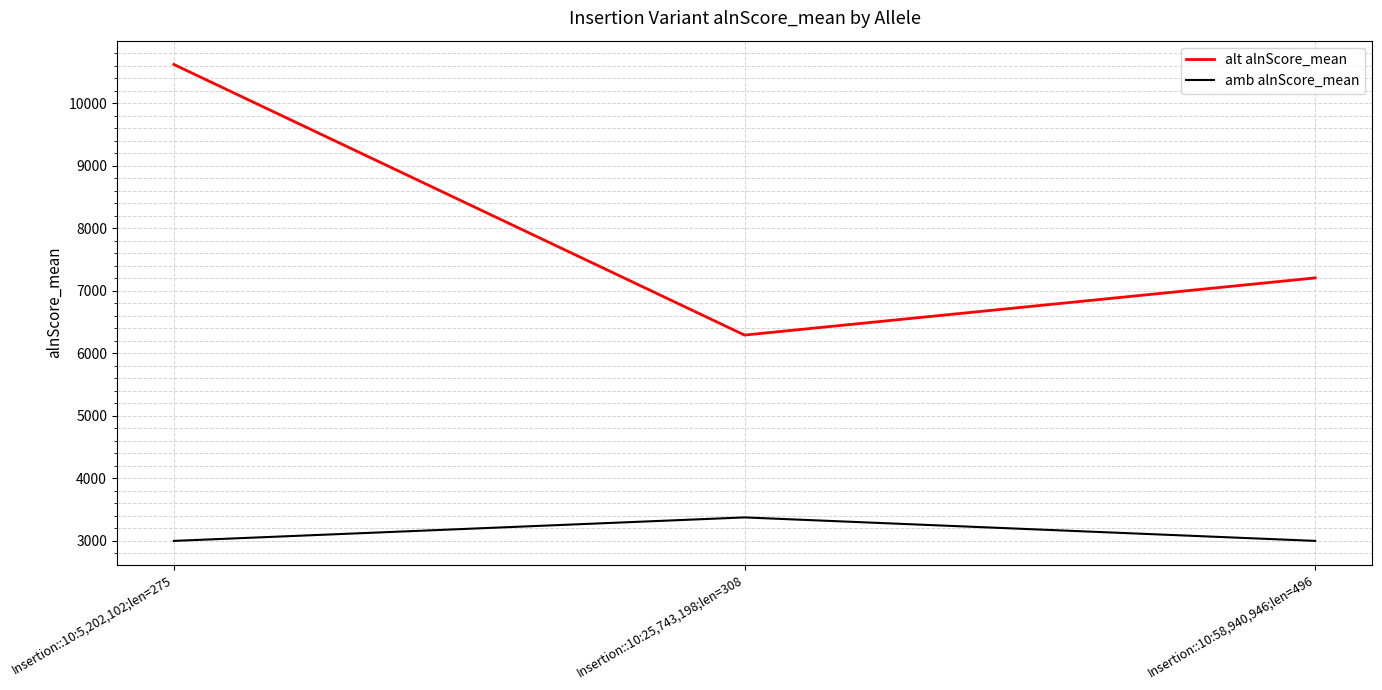

What is the total value across all series at Insertion::10:58,940,946;len=496?

10206.9